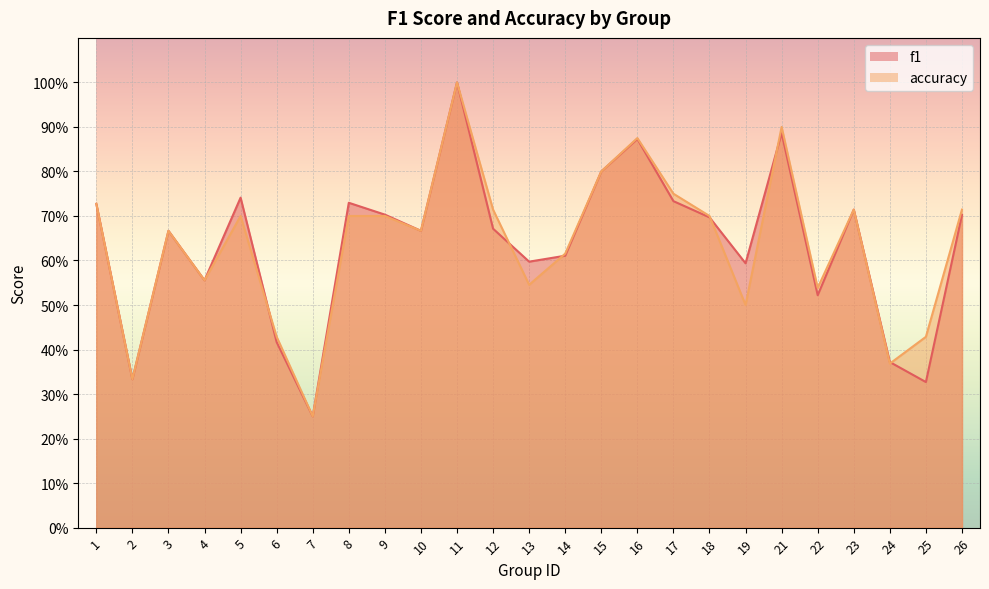

How many data points does each series have?

25